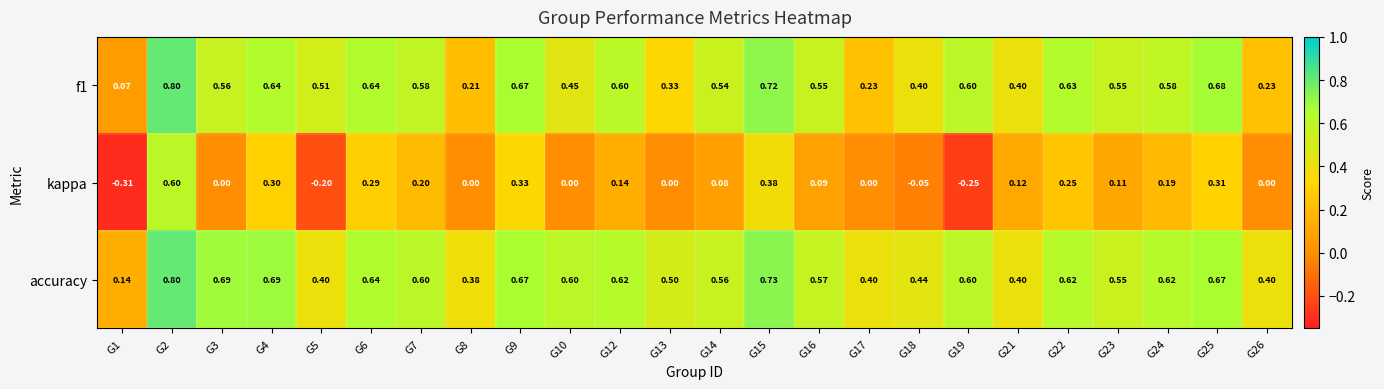

Is the value of kappa at G15 greater than the value of f1 at G7?

No